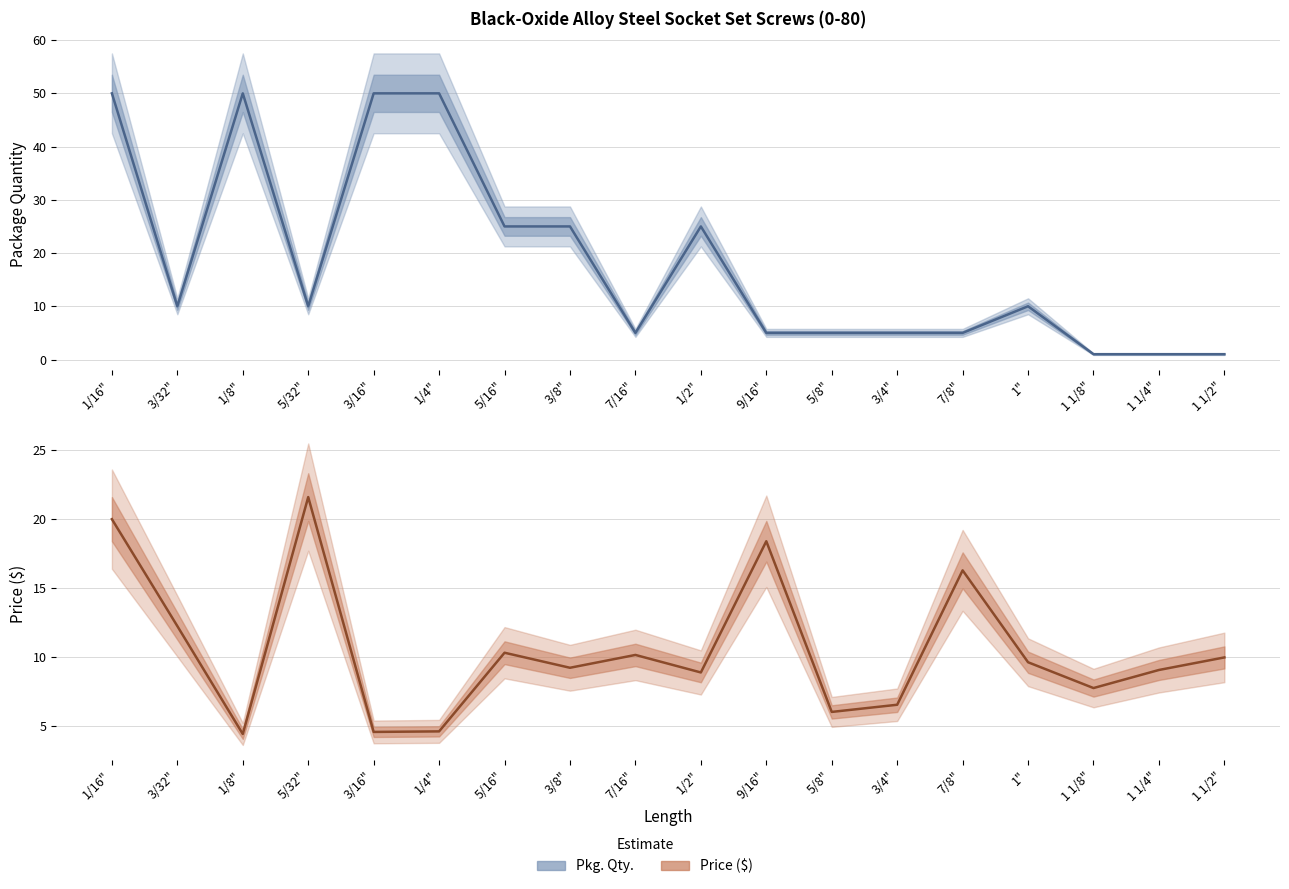

Read the Price ($) value at 1/2".

8.9